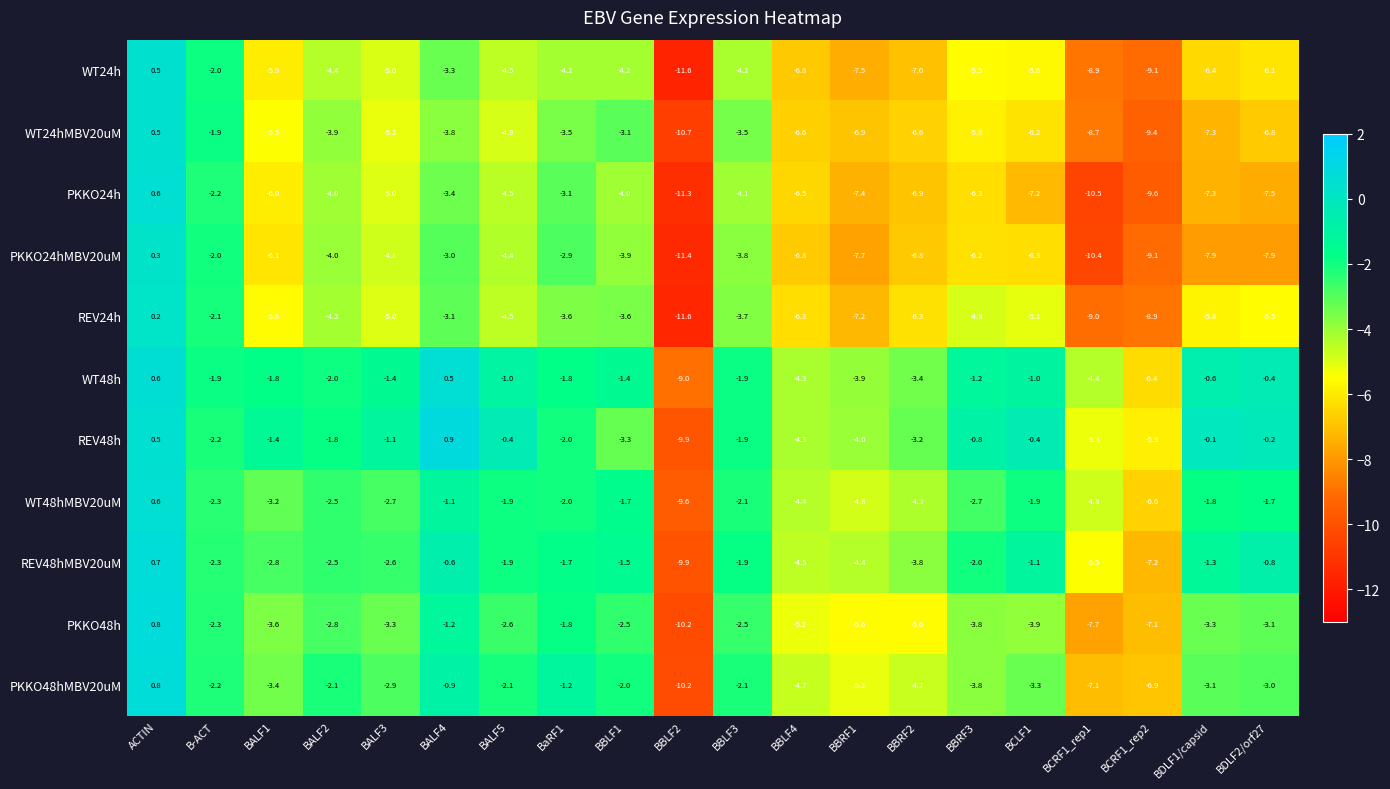

How many data points in PKKO48hMBV20uM are above -3?

9